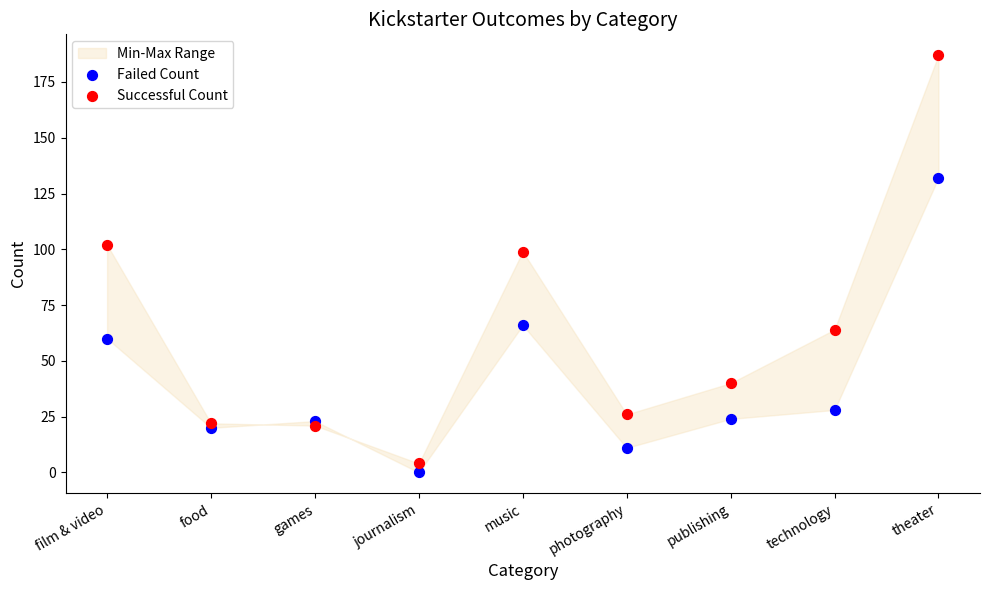

Across all series, what Y value is closest to 93?

99